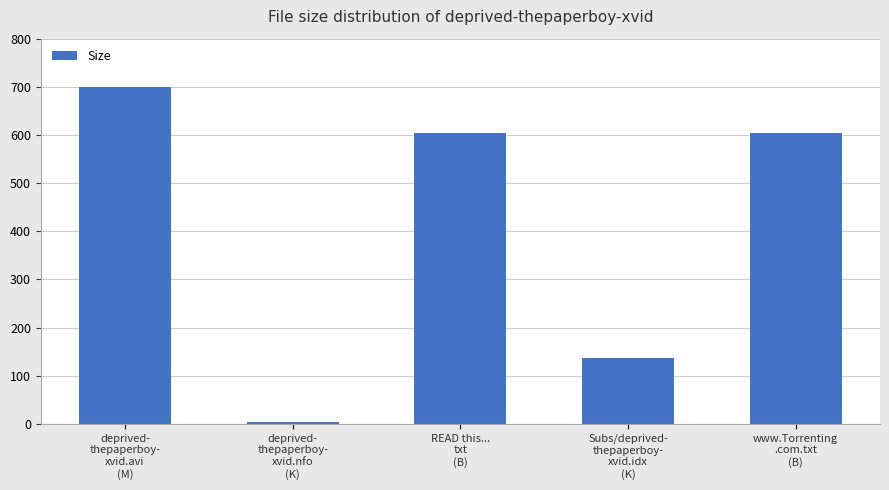

What is the value of the 5th bar from the left?

605.0